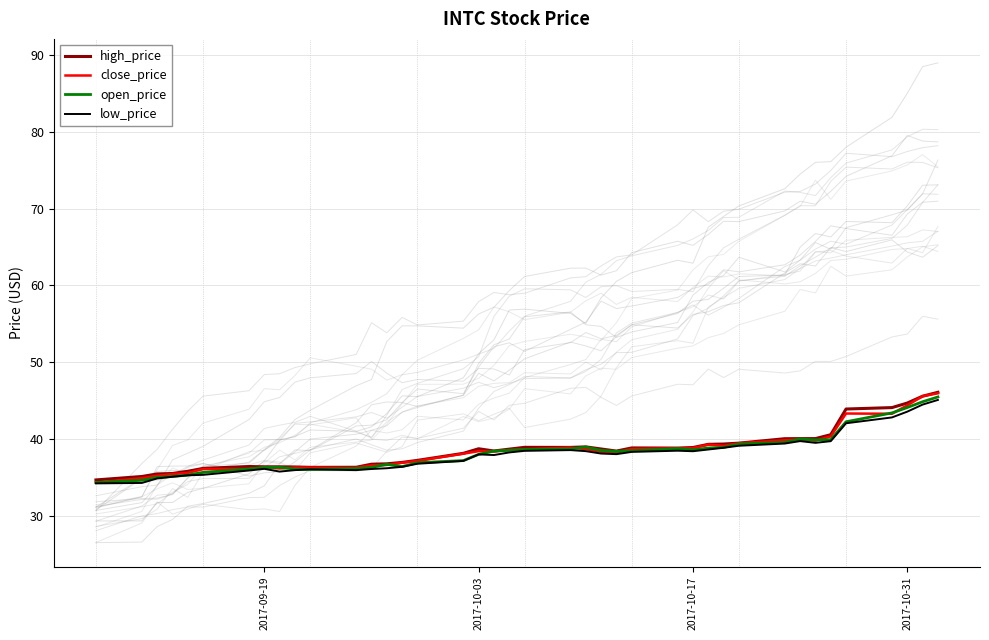

Rank the series by their maximum value, from lowest to highest.

low_price, open_price, close_price, high_price